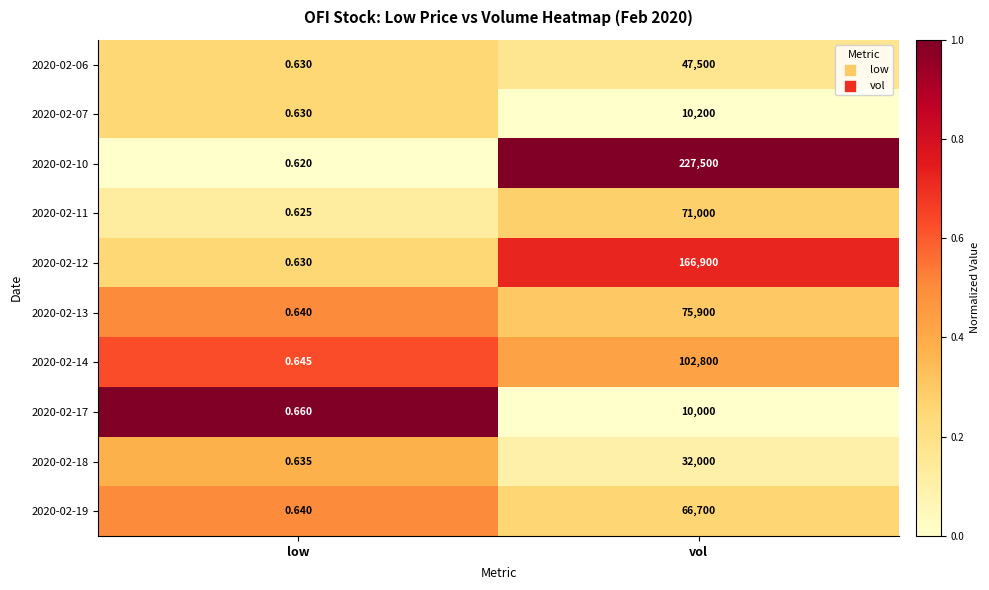

Which category has the lowest value in the 2020-02-11 series?

low